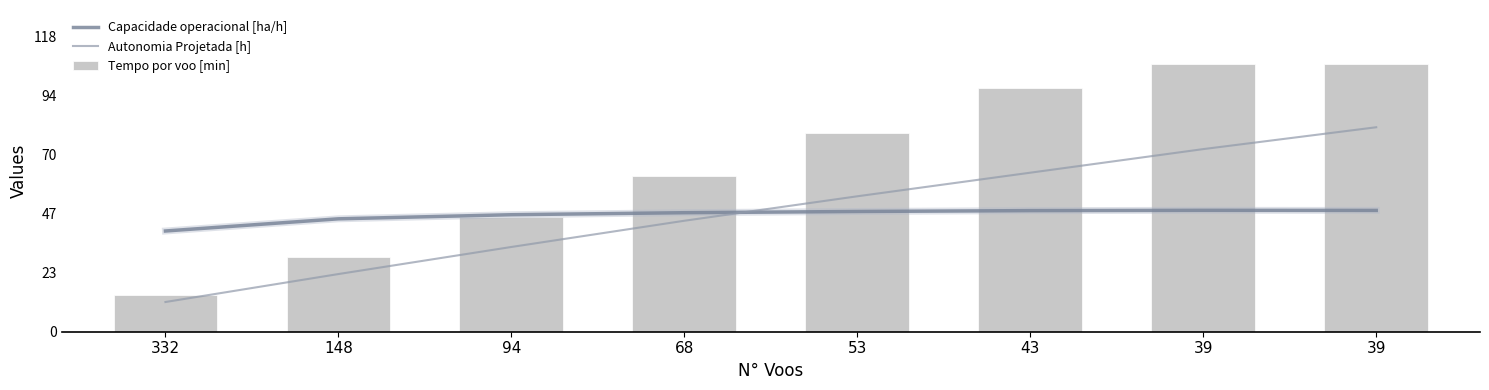

What is the difference between the maximum and minimum values in the Capacidade operacional [ha/h] series?

8.3